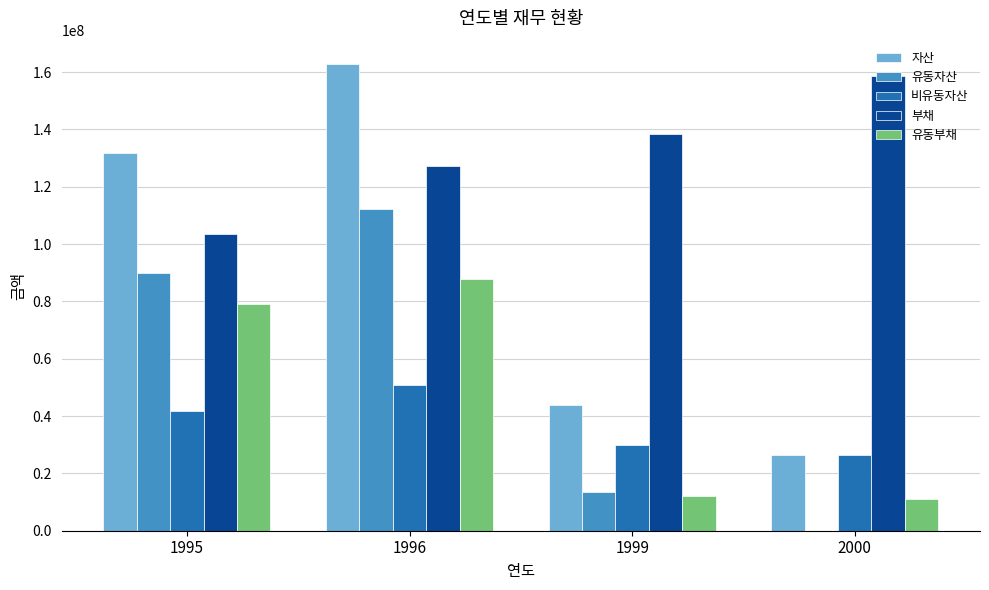

What is the difference between the 비유동자산 values at 1999 and 1996?

20656780